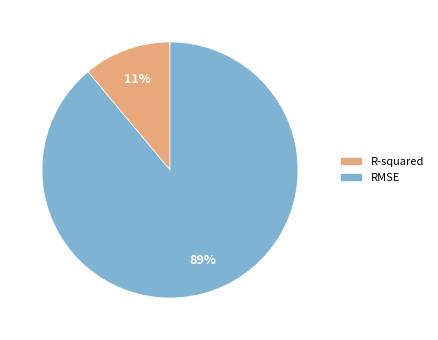

Between RMSE and R-squared, which is larger?

RMSE